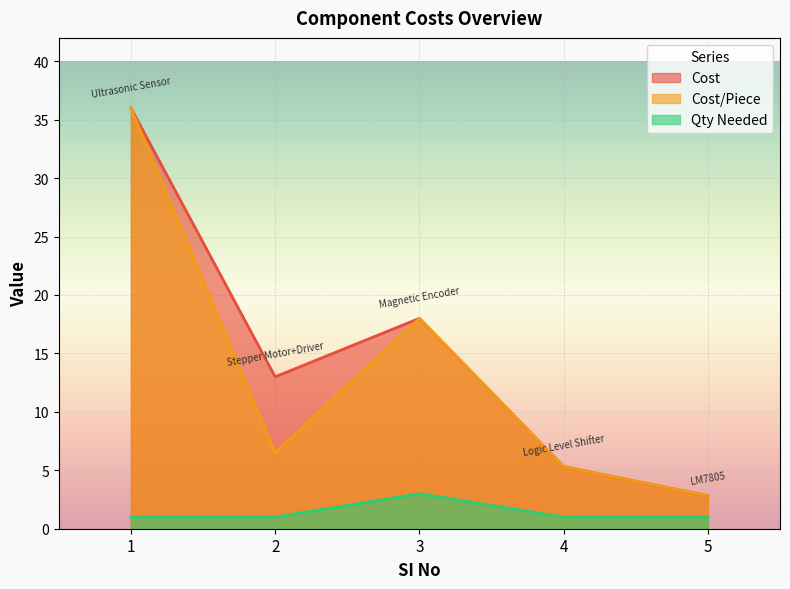

The value of Cost at 1 is 36.0. True or false?

True